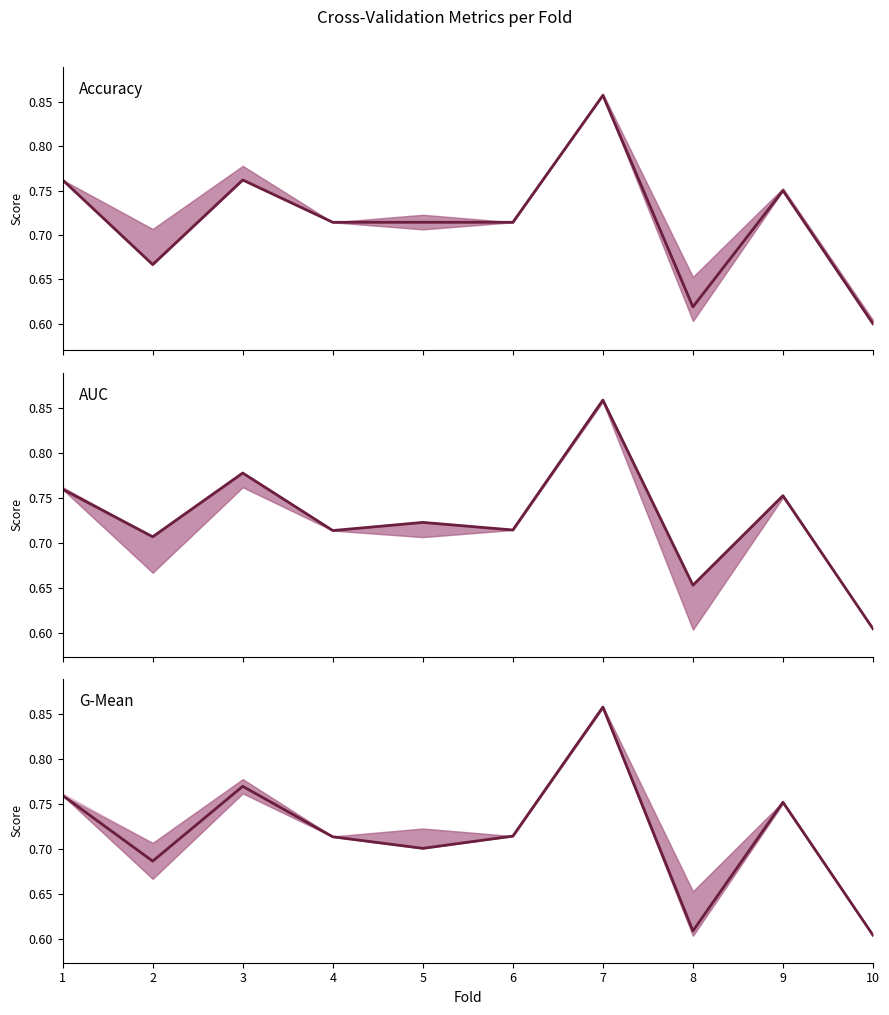

What value does the accuracy series have at 8?

0.6